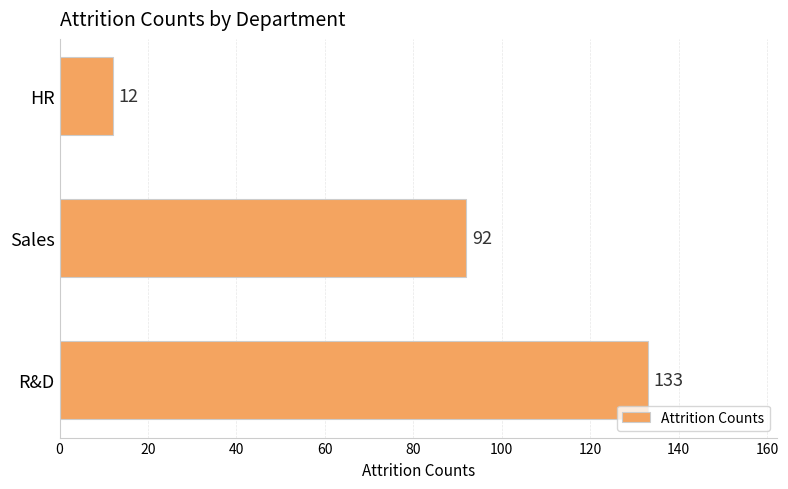

What is the change in value from R&D to HR?

-121